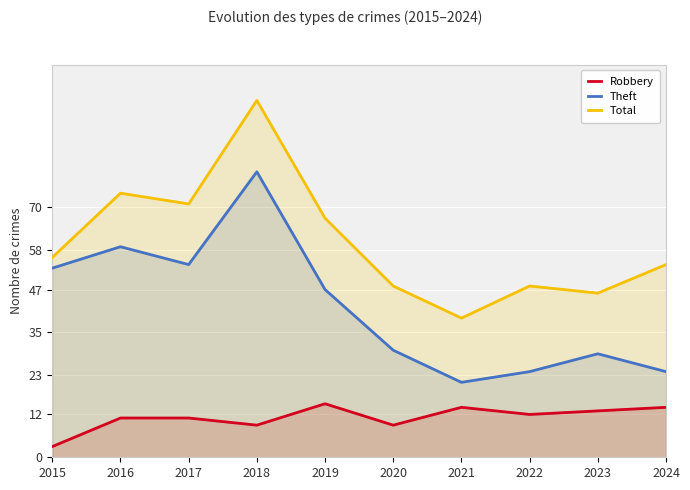

Where is the first local maximum for Theft?

2016